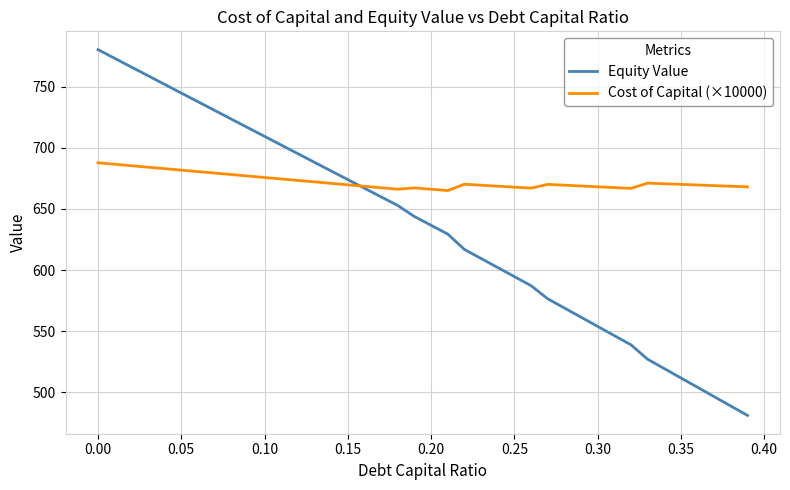

What is the lowest value of the Equity Value series?

481.0